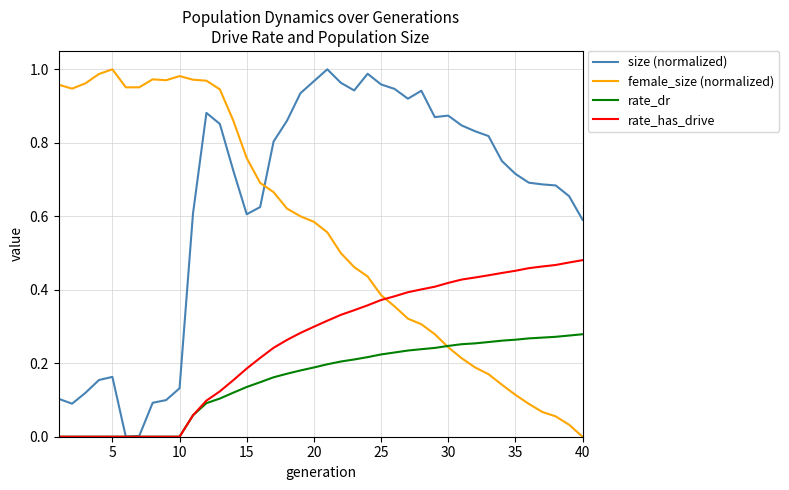

Count the rate_dr values in the range 0 to 1.

40